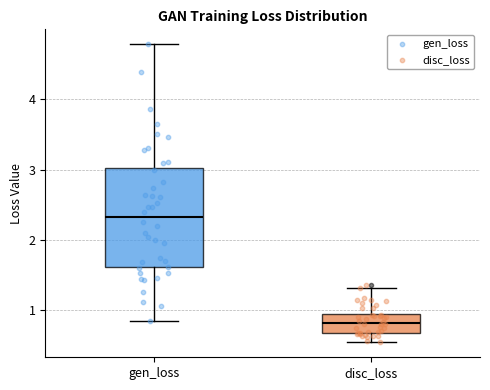

Comparing the boxes themselves (not the whiskers), which one is the tallest?

gen_loss